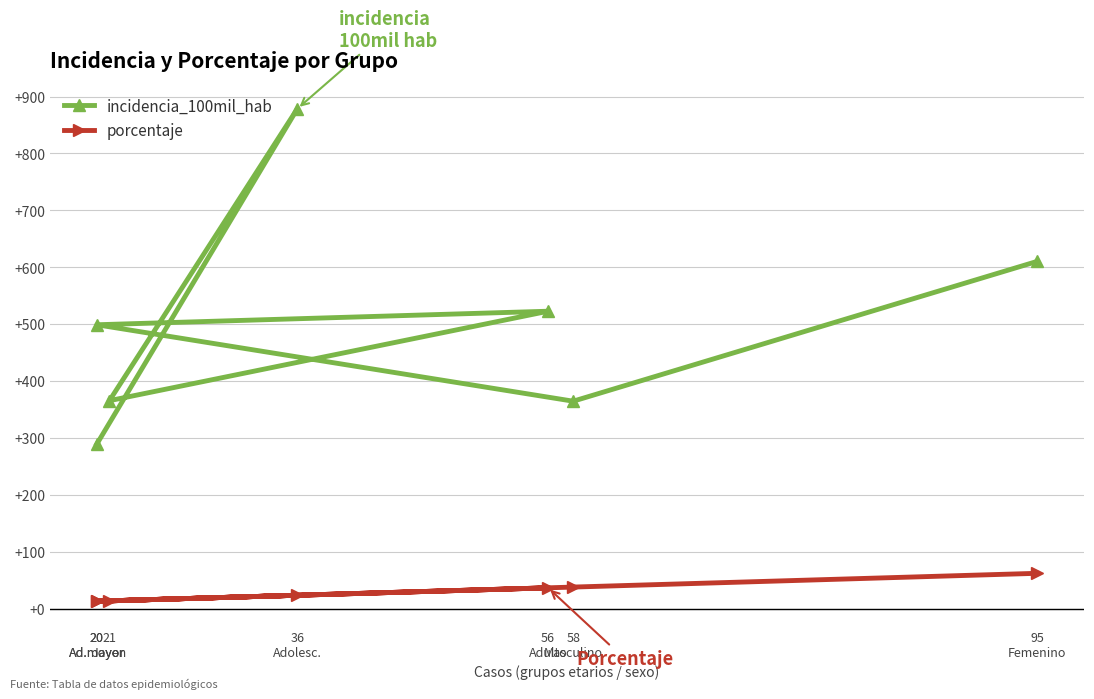

True or false: porcentaje and incidencia_100mil_hab intersect in this chart.

False